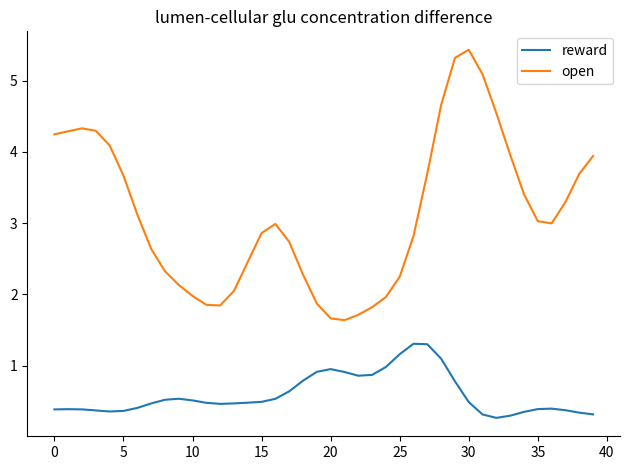

What is the minimum value for open?

1.6